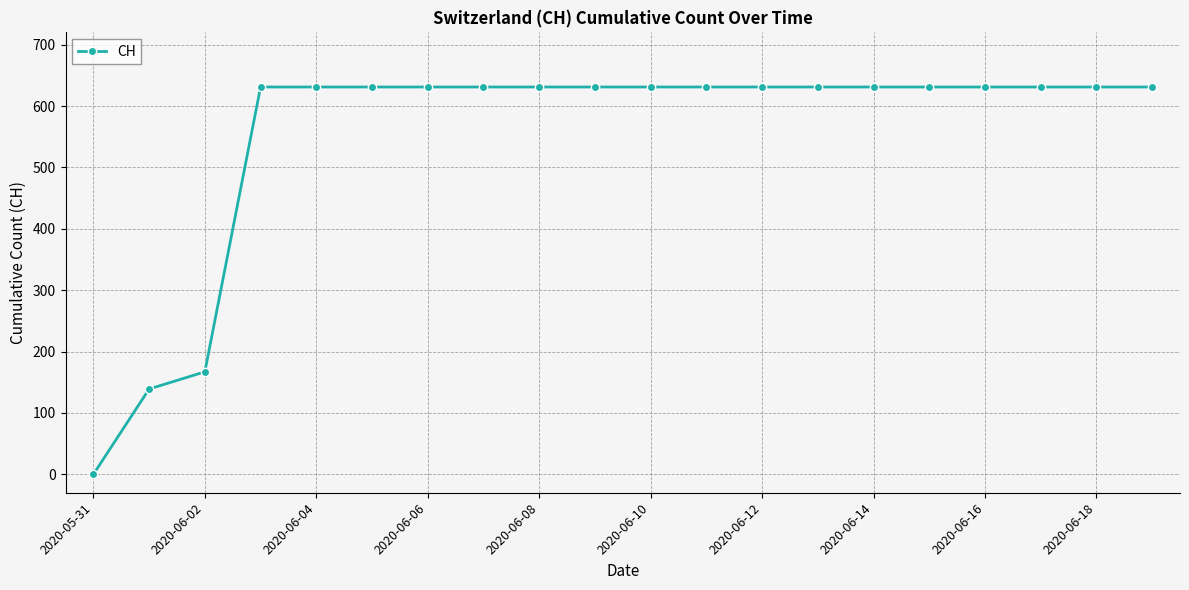

What is the maximum value shown in the chart?

631